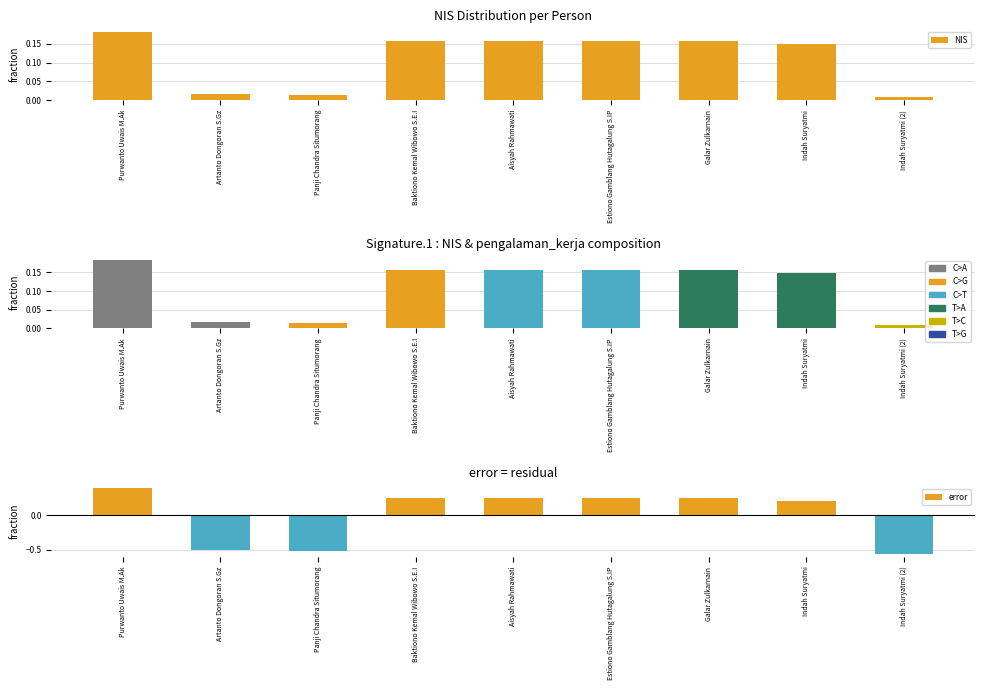

Is the value of NIS at Artanto Dongoran S.Gz greater than the value of error at Indah Suryatmi?

No